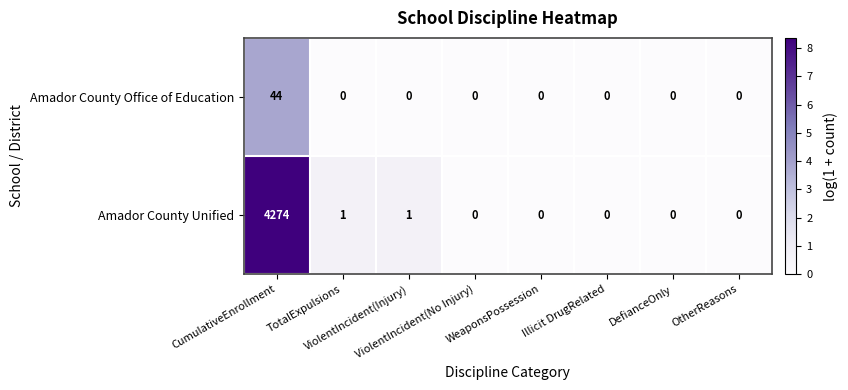

Rank the series by their maximum value, from highest to lowest.

Amador County Unified, Amador County Office of Education